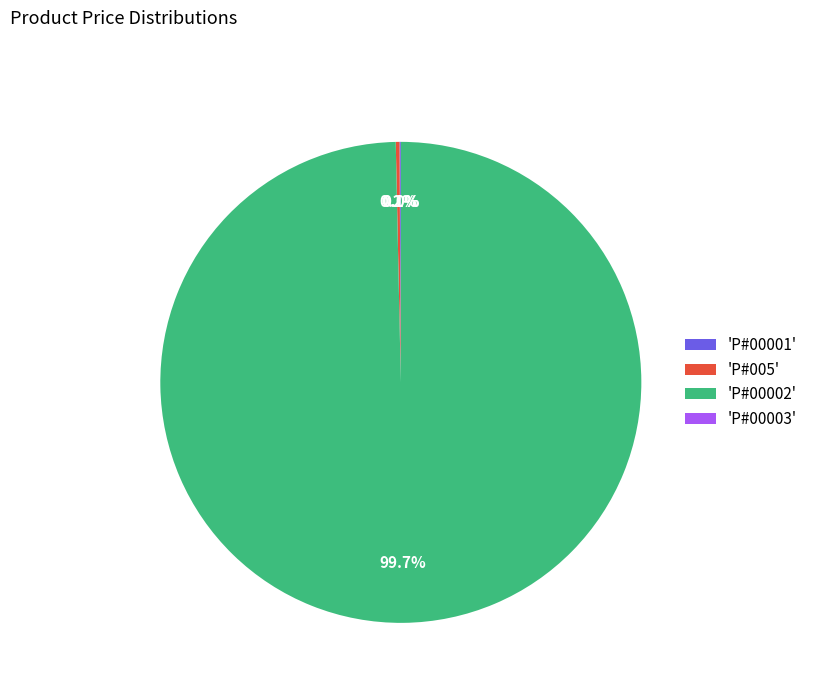

Which category has the biggest portion of the pie?

'P#00002'